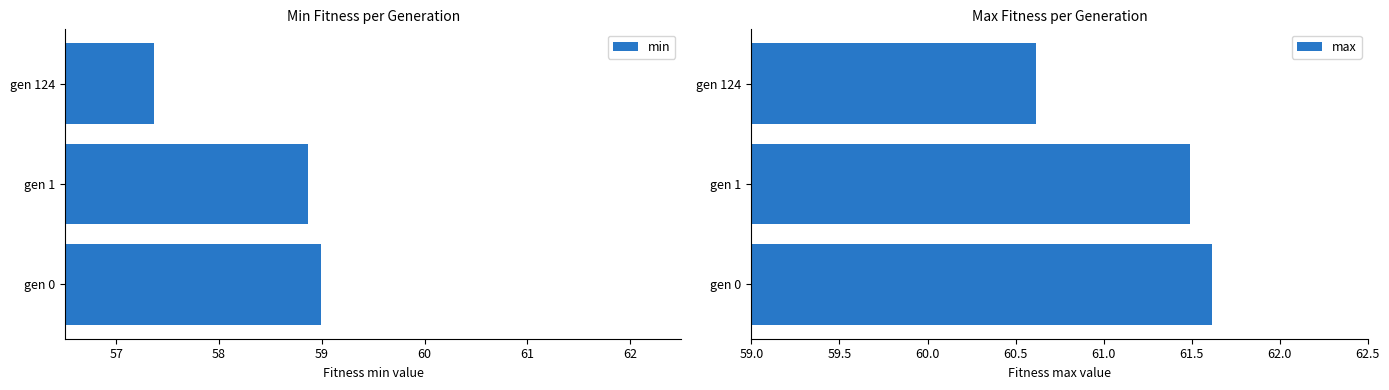

Which category has the highest value in the max series?

gen 0